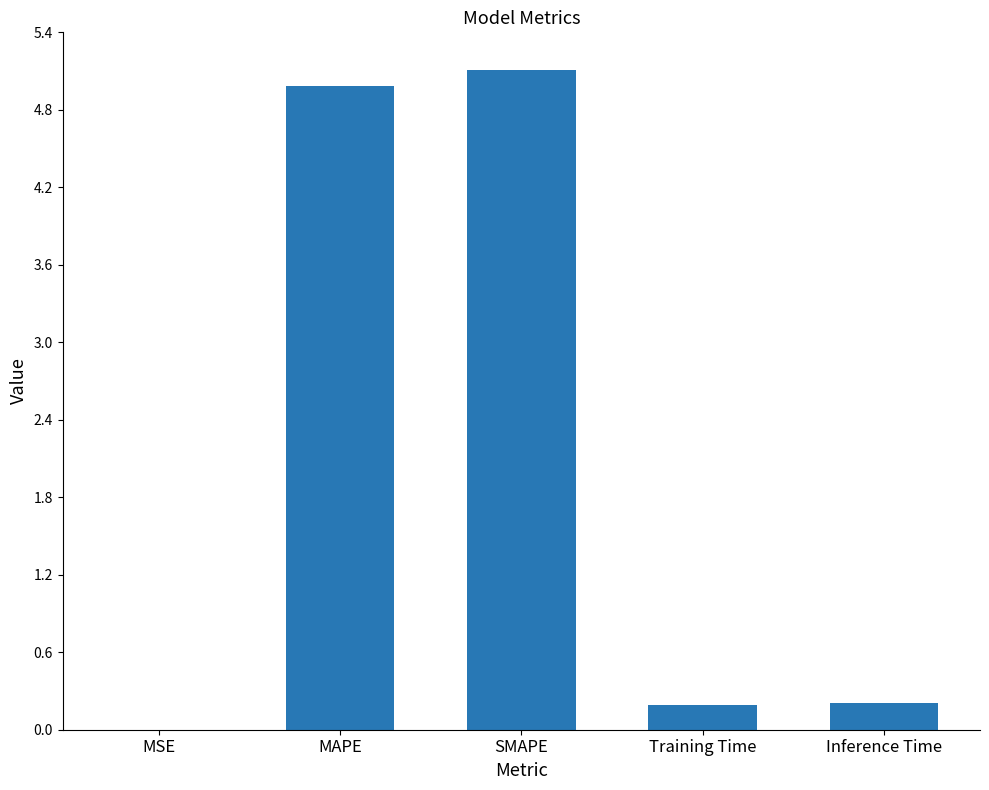

The chart shows a value of 0.0 at MSE. True or false?

True